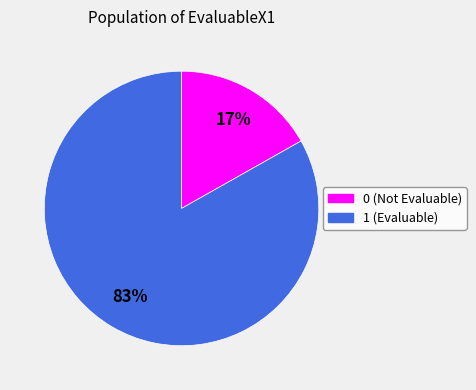

To the nearest percent, what is the average slice percentage?

50%